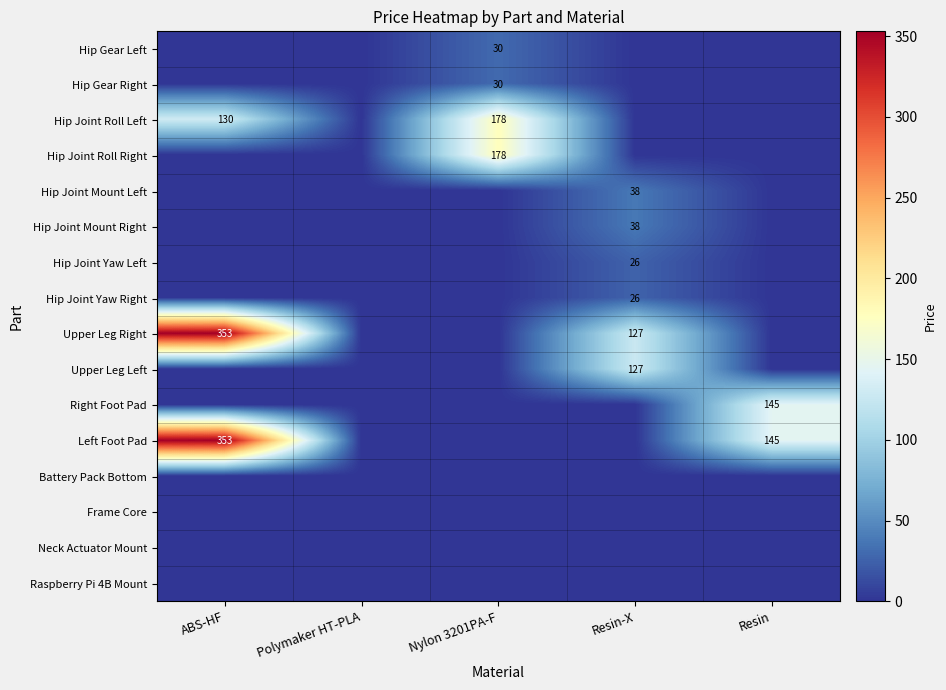

The Hip Joint Mount Left series shows 53 at Resin-X. True or false?

False